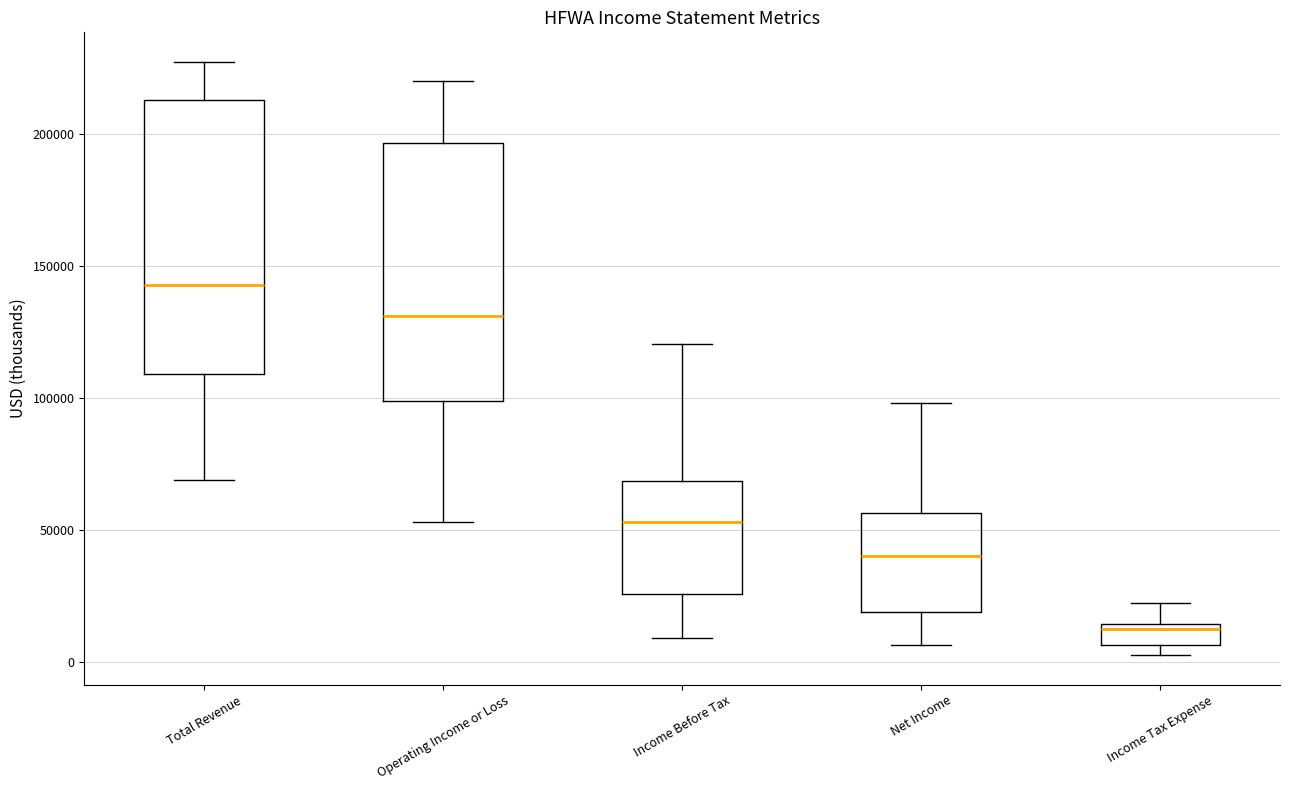

Which box's median line is the lowest?

Income Tax Expense